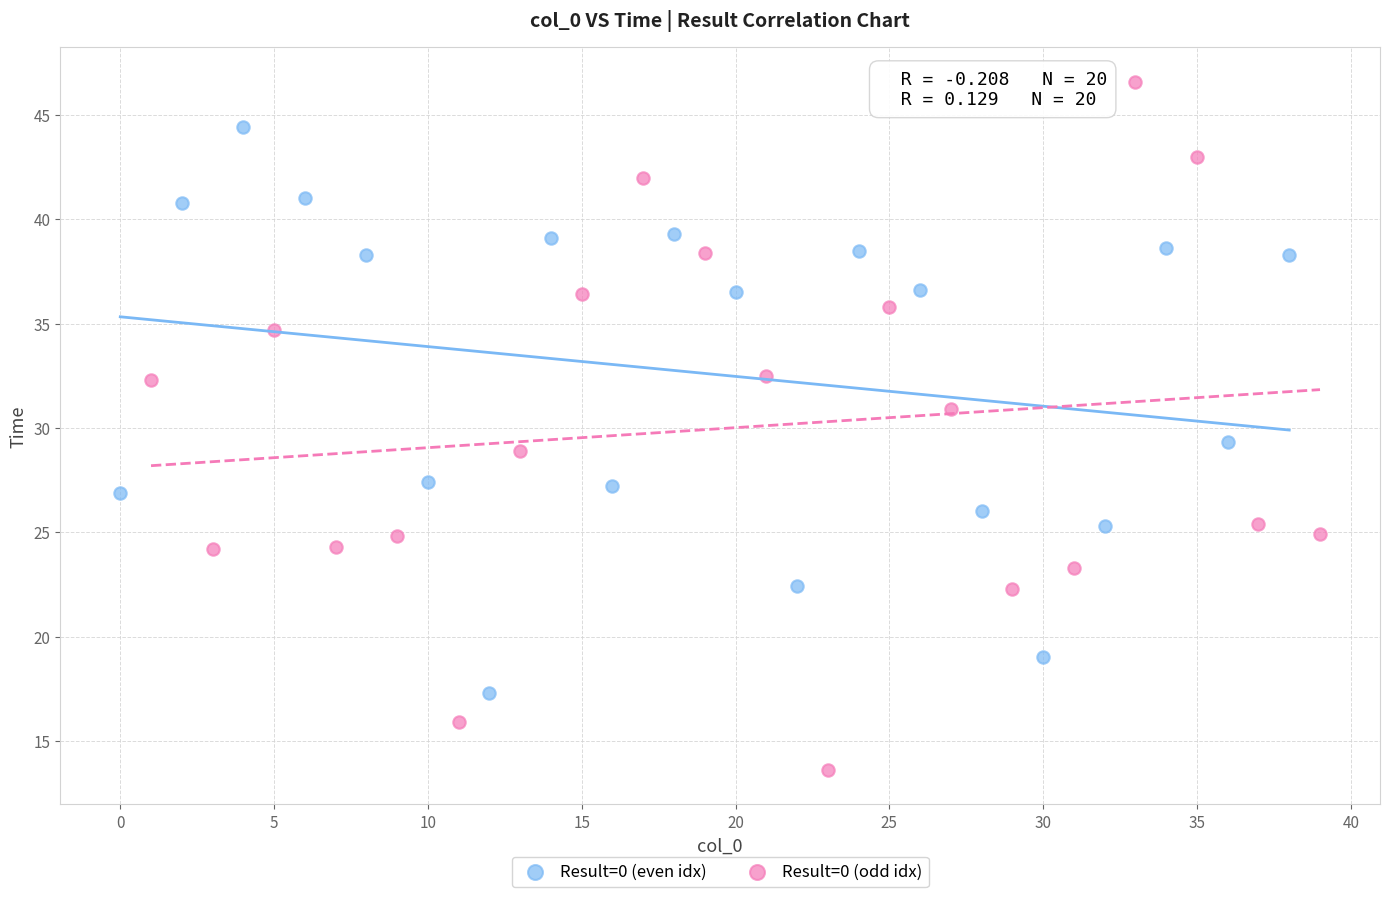

Which series contains the lowest Y value?

Result=0 (odd idx)